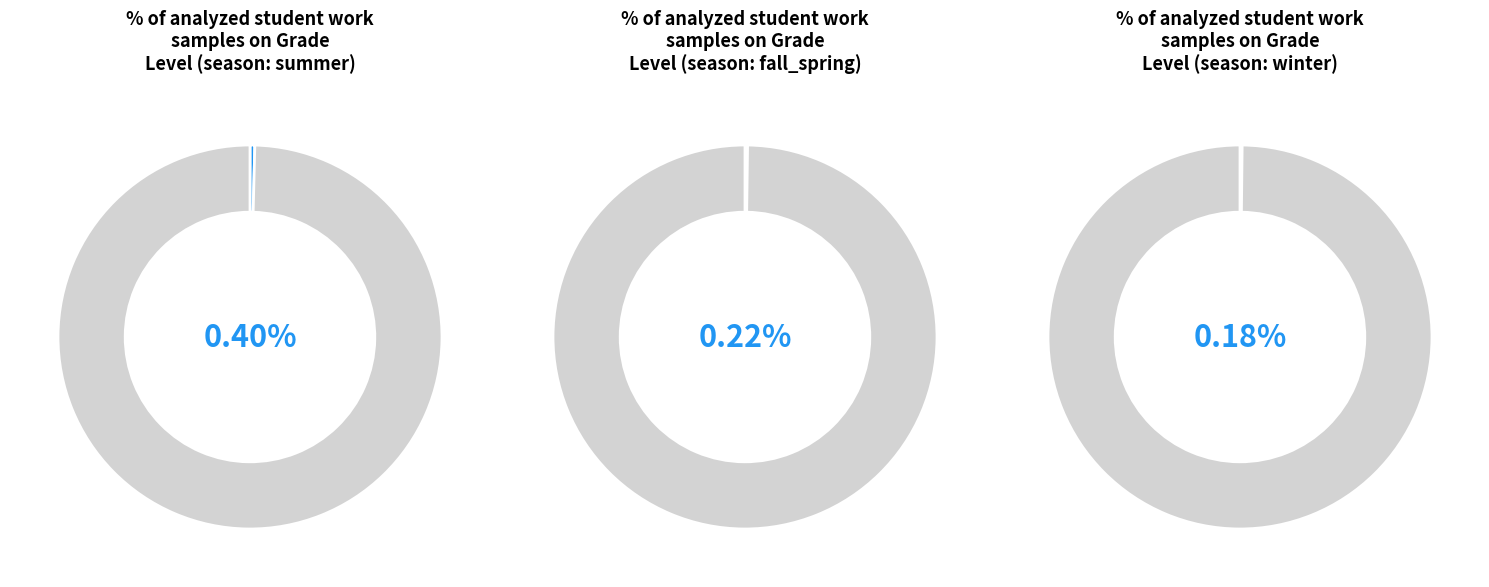

How many segments does this pie chart have?

3